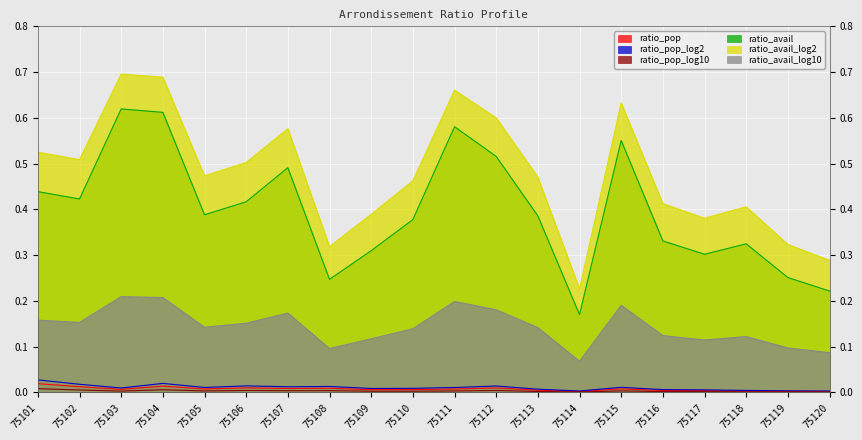

Is it true that ratio_pop_log10 equals 0.0 at 75102?

True